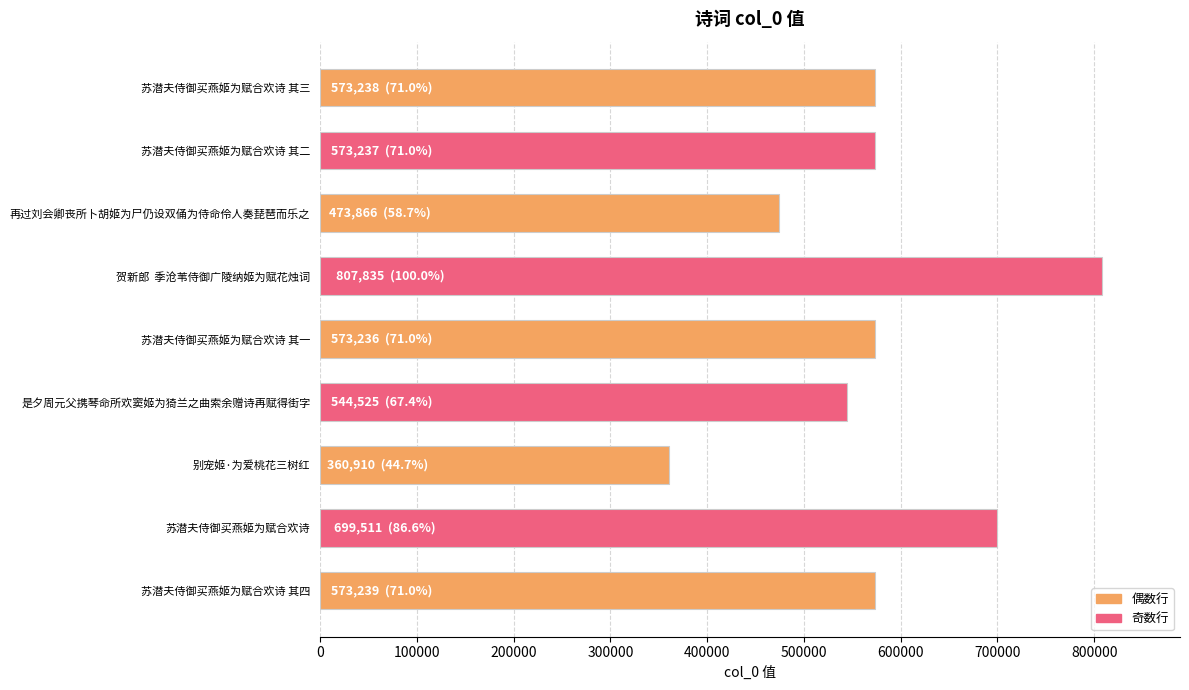

Between 贺新郎  季沧苇侍御广陵纳姬为赋花烛词 and 再过刘会卿丧所卜胡姬为尸仍设双俑为侍命伶人奏琵琶而乐之, which is larger?

贺新郎  季沧苇侍御广陵纳姬为赋花烛词